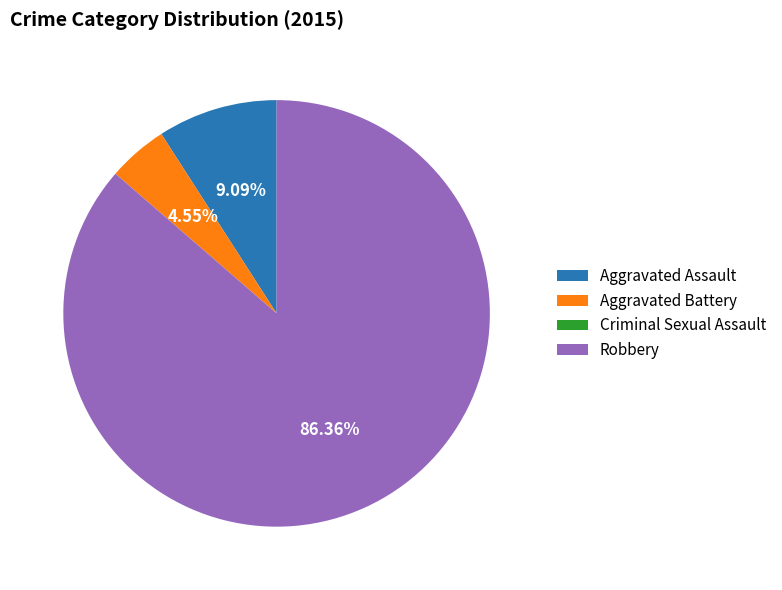

Which slice is the largest?

Robbery